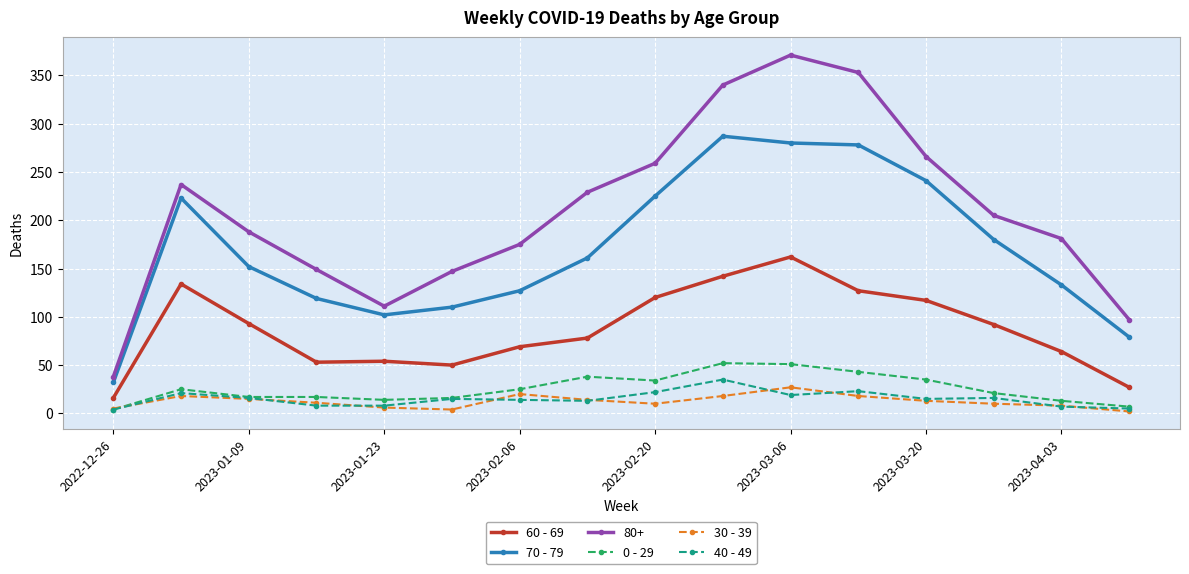

What is the sum of all 40 - 49 values?

241